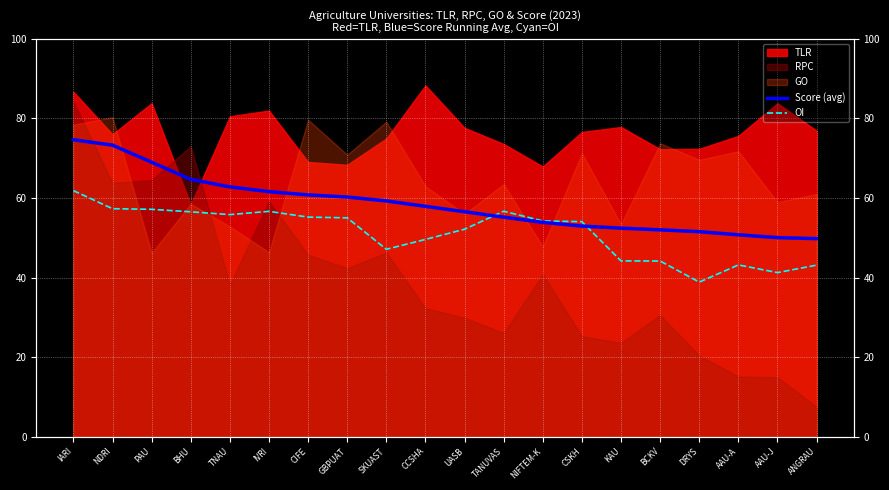

What is the label of the 11th point from the right?

CCSHA